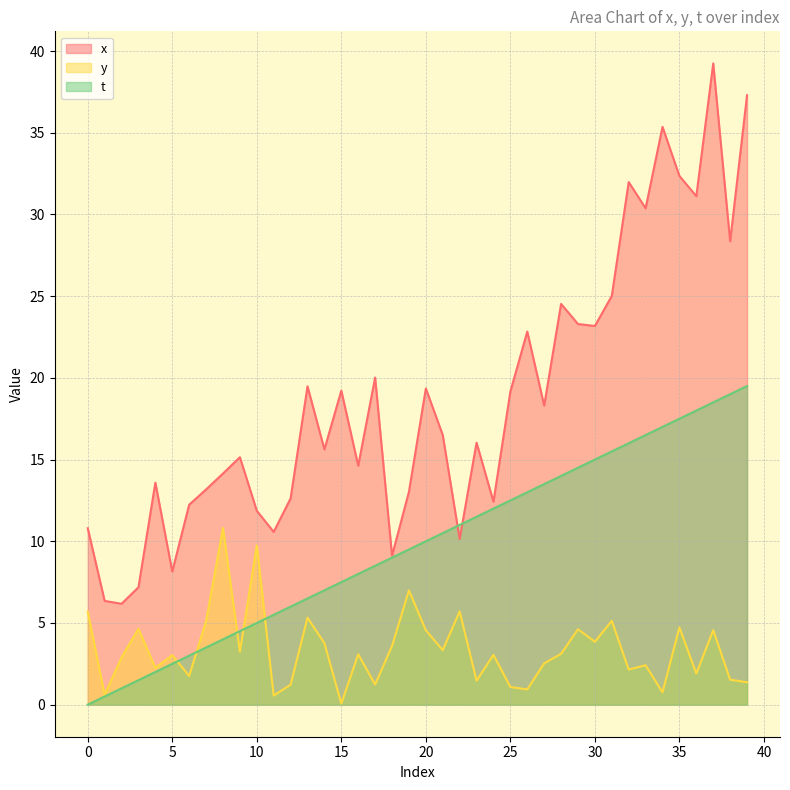

What are all the series names shown in the legend?

x, y, t